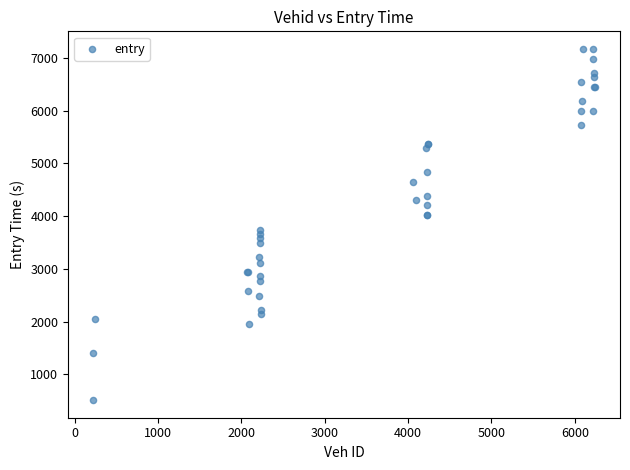

What Y value in the scatter plot is closest to 3839?

3744.5